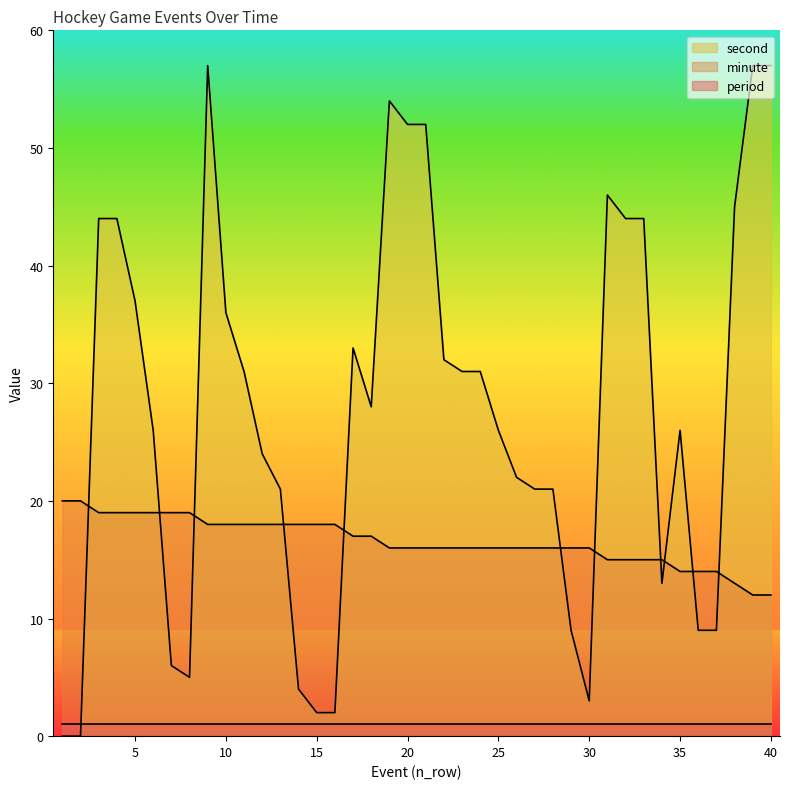

What is the difference between the second highest and second lowest values in the minute series?

8